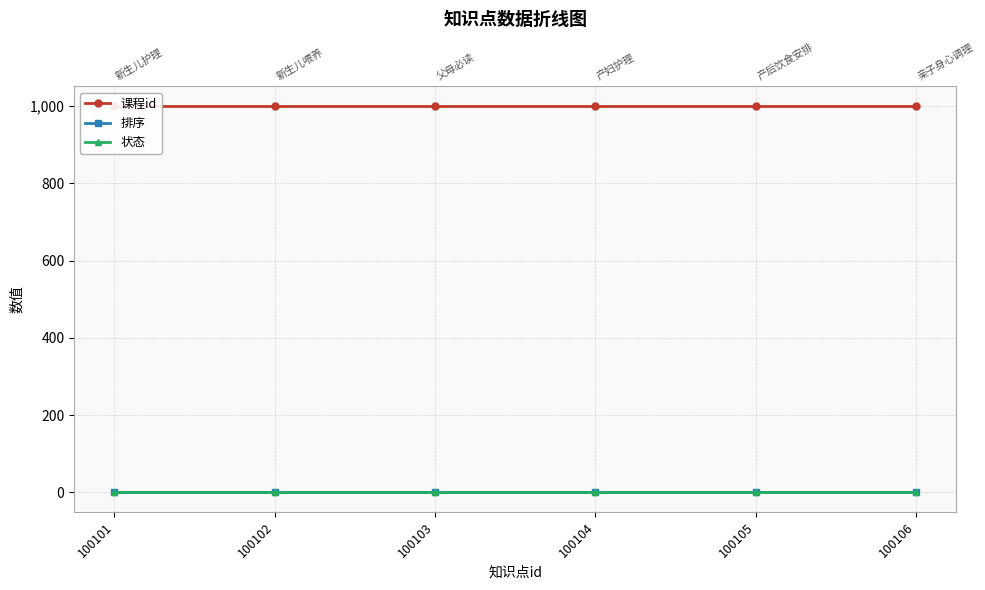

Rank the categories by 状态 value from highest to lowest.

100101, 100102, 100103, 100104, 100105, 100106